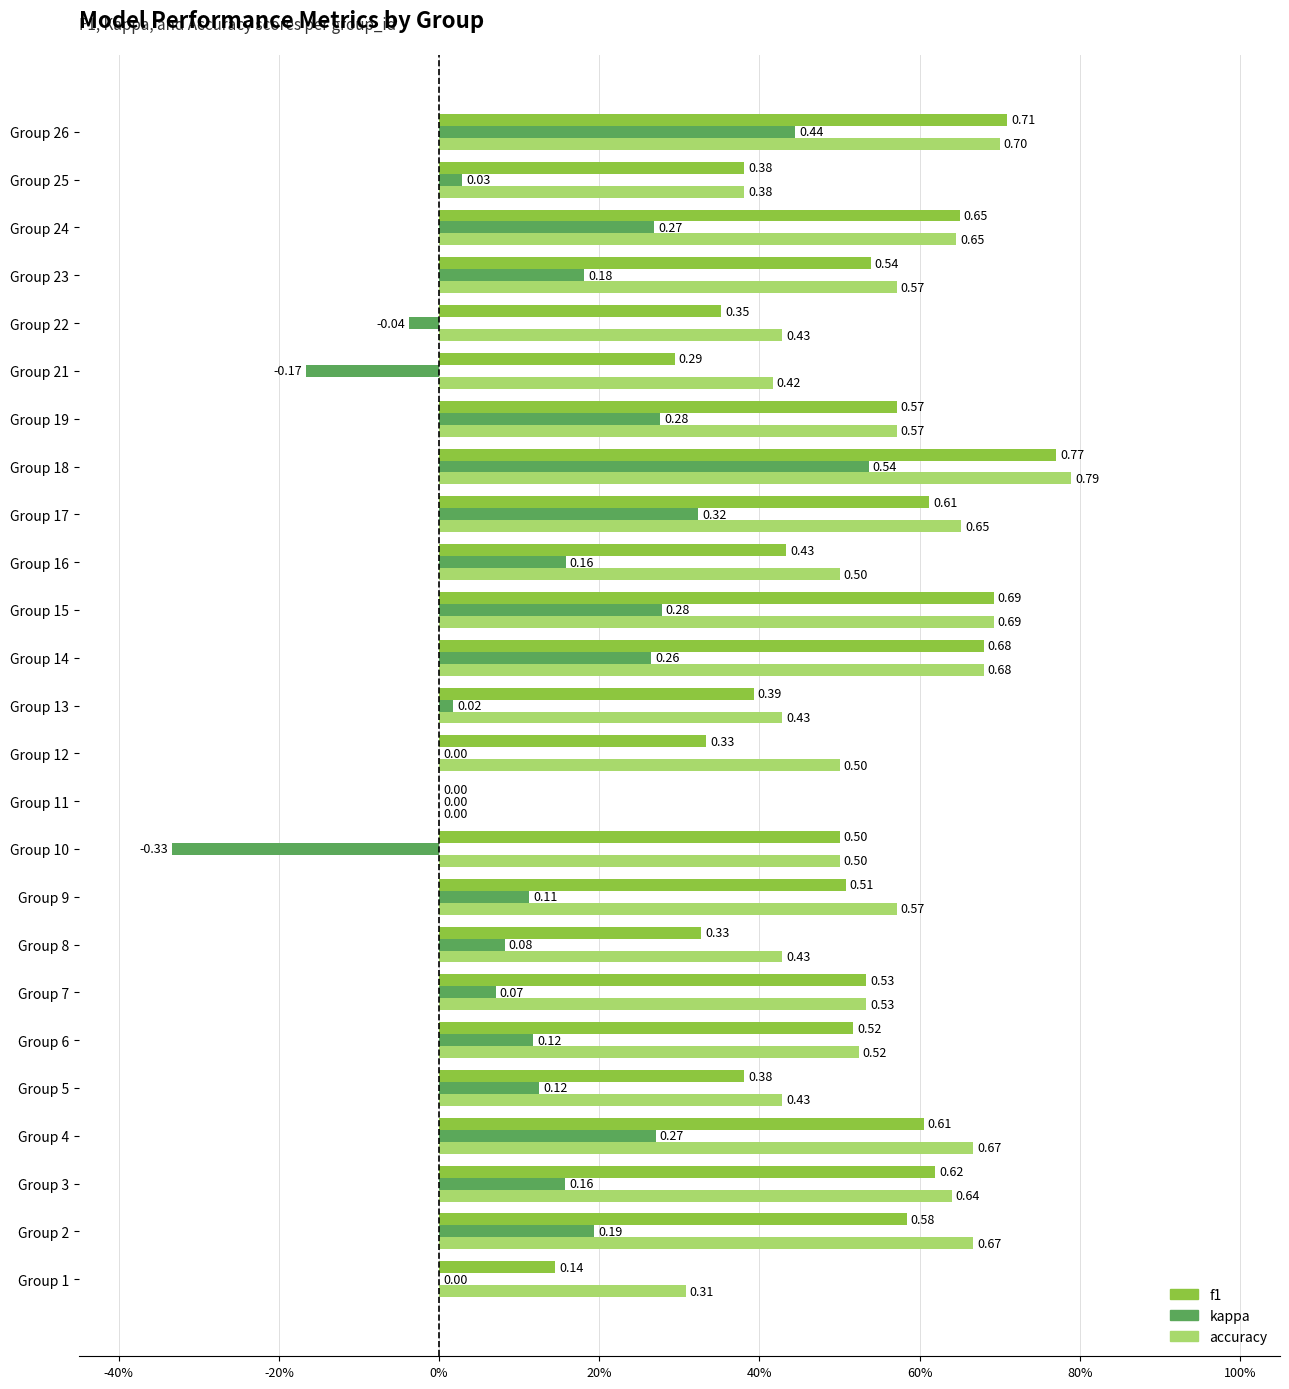

At which label is accuracy closest to 0?

Group 11